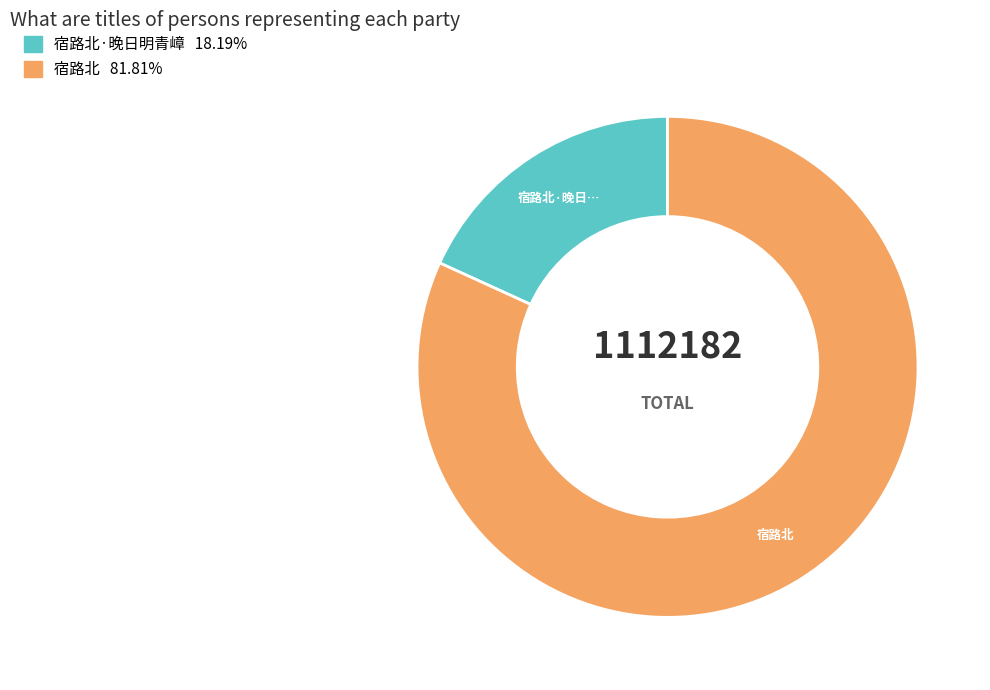

Is there a majority slice in this chart?

Yes